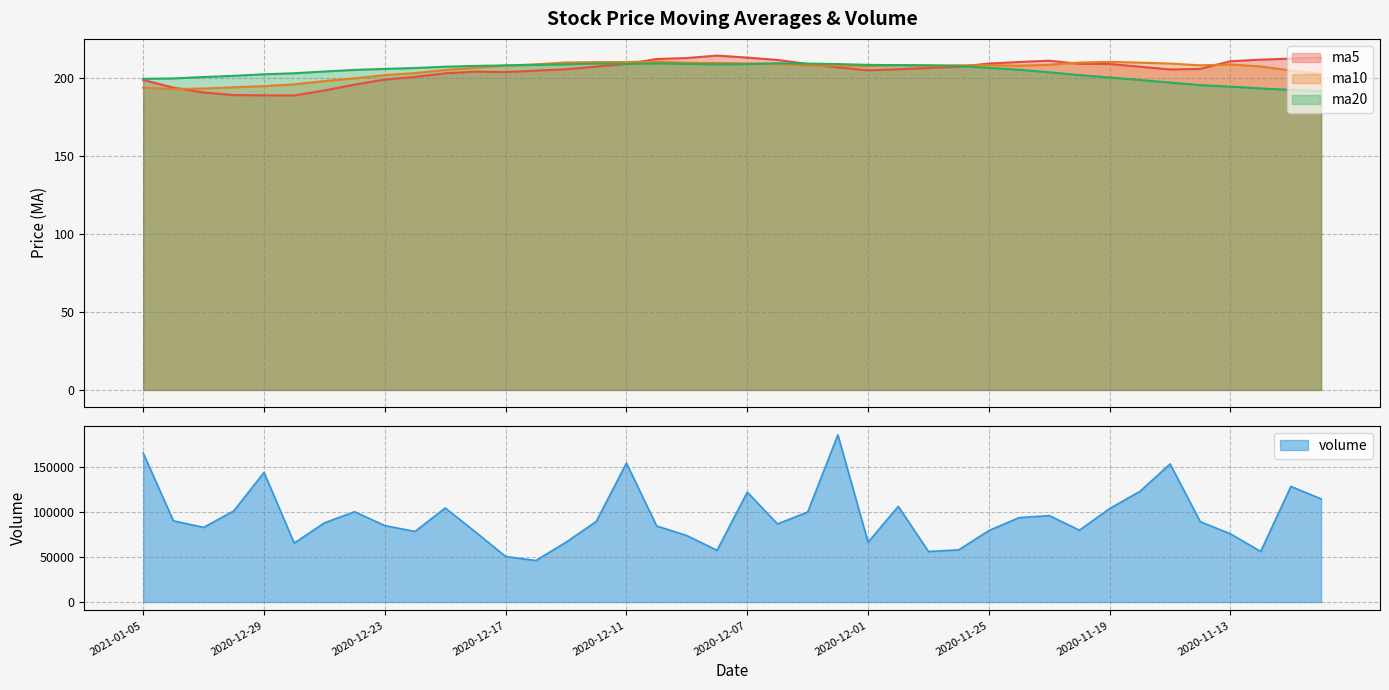

The value of ma5 at 2020-11-11 is 284.3. True or false?

False